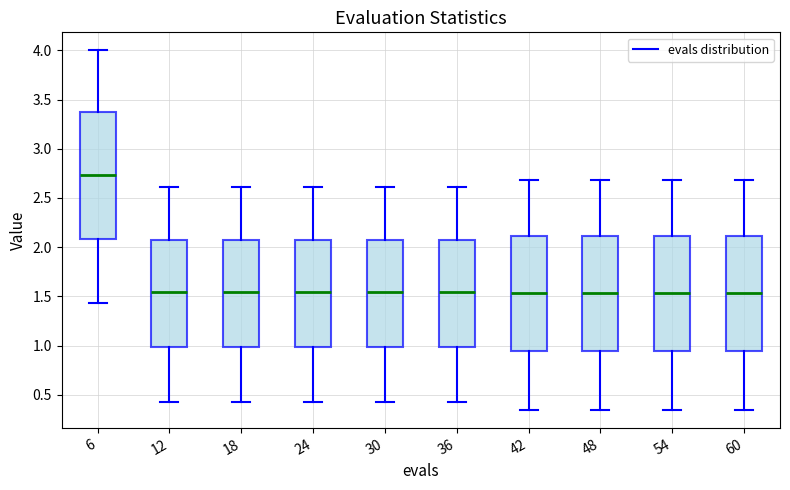

Comparing the boxes themselves (not the whiskers), which one is the tallest?

6